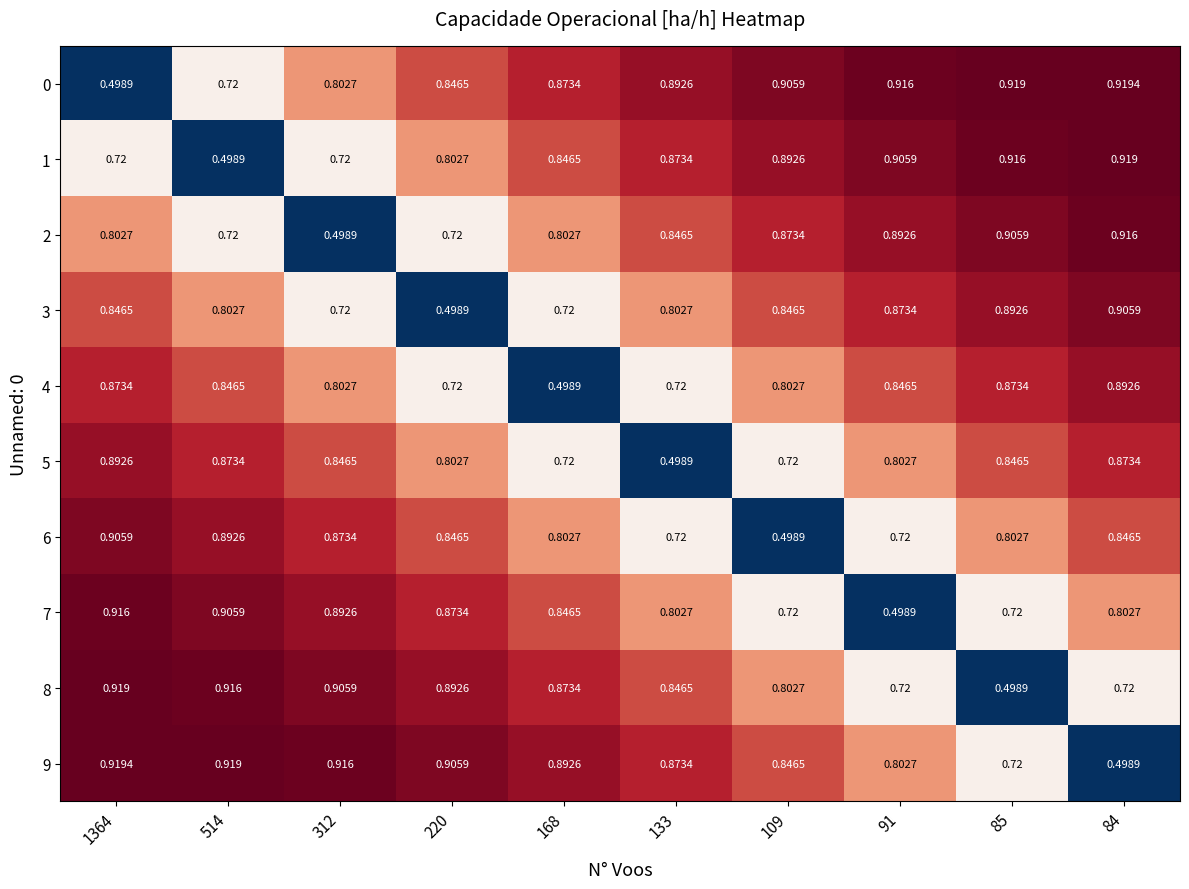

At 1364, list the series in order from largest to smallest.

9, 8, 7, 6, 5, 4, 3, 2, 1, 0